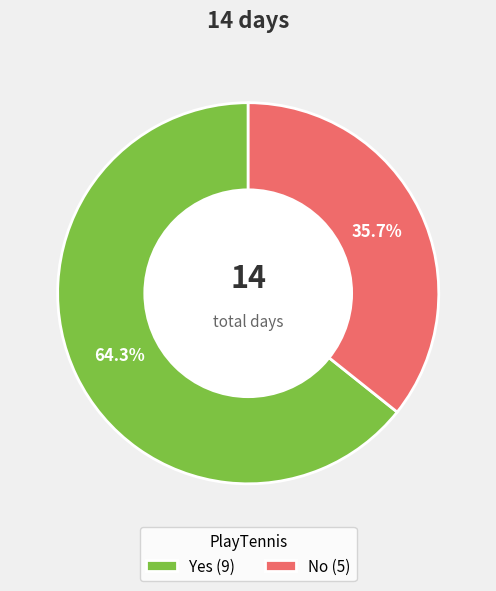

To the nearest percent, what is the difference between the Yes and No slice percentages?

29%